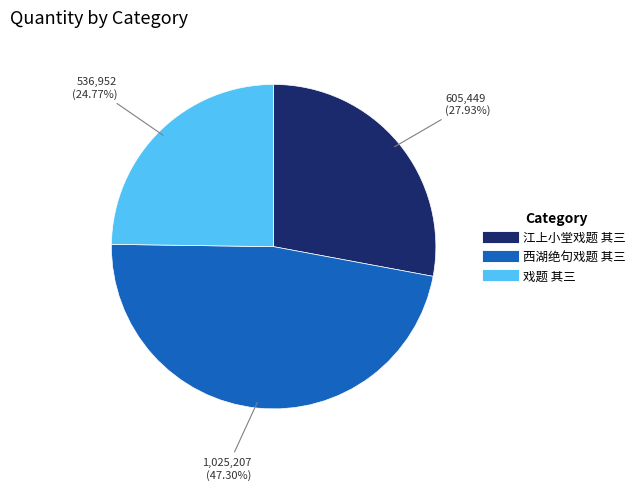

To the nearest percent, what is the combined percentage of 西湖绝句戏题 其三 and 戏题 其三?

72%